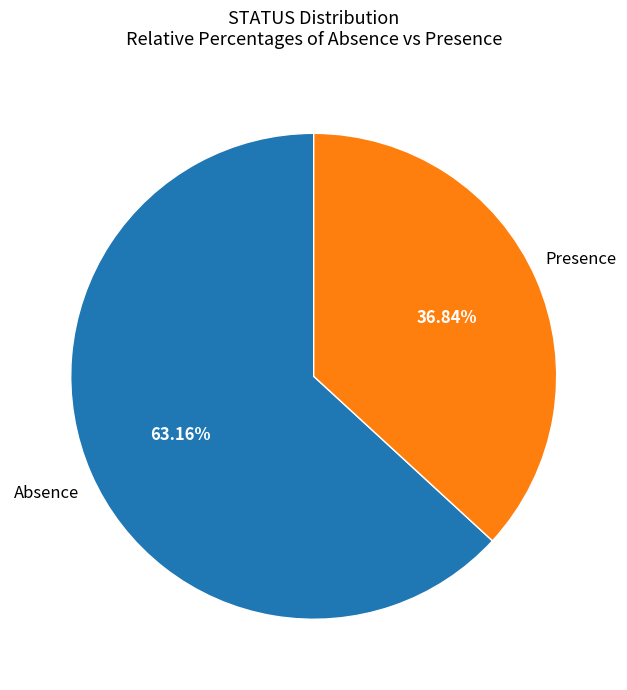

To the nearest percent, what is the difference between the largest and smallest slice percentages?

26%